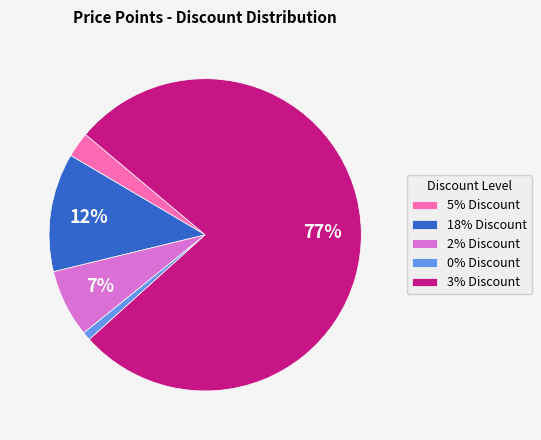

Combined, do 0% Discount and 2% Discount account for over 50%?

No